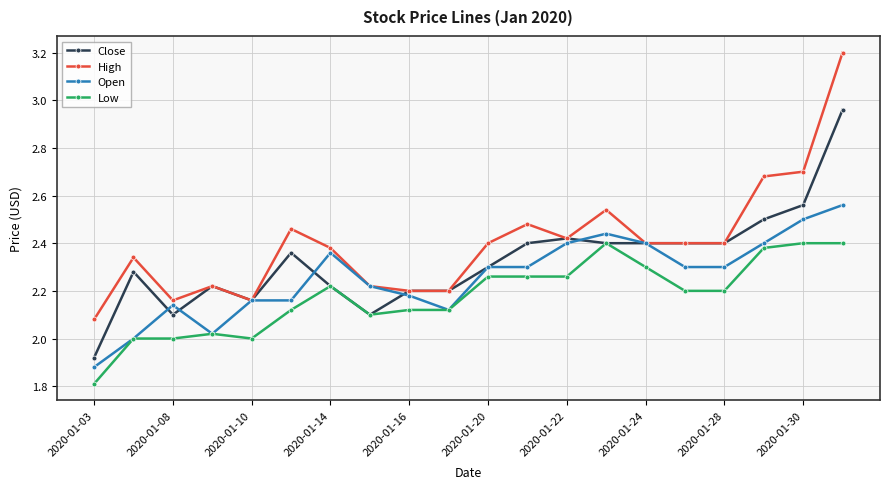

Which series has the largest range (max minus min)?

High